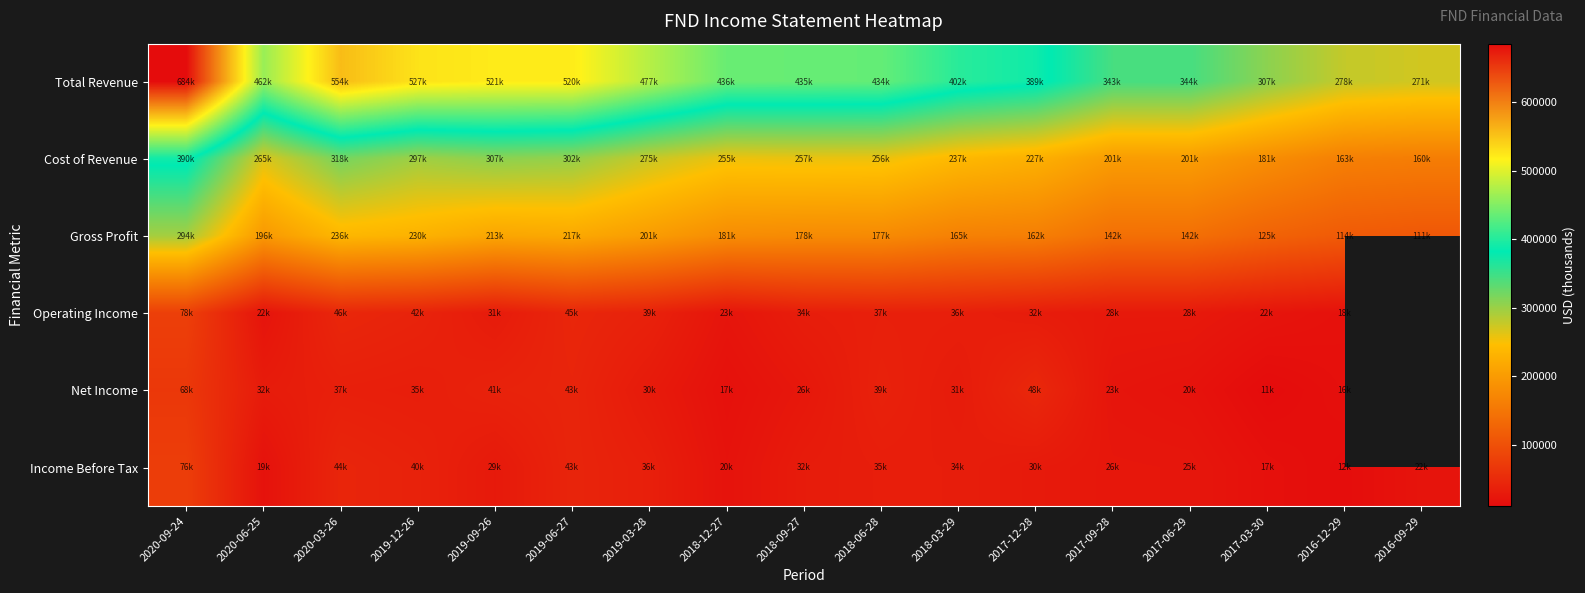

Is the value of Total Revenue at 2017-12-28 greater than the value of Income Before Tax at 2020-06-25?

Yes